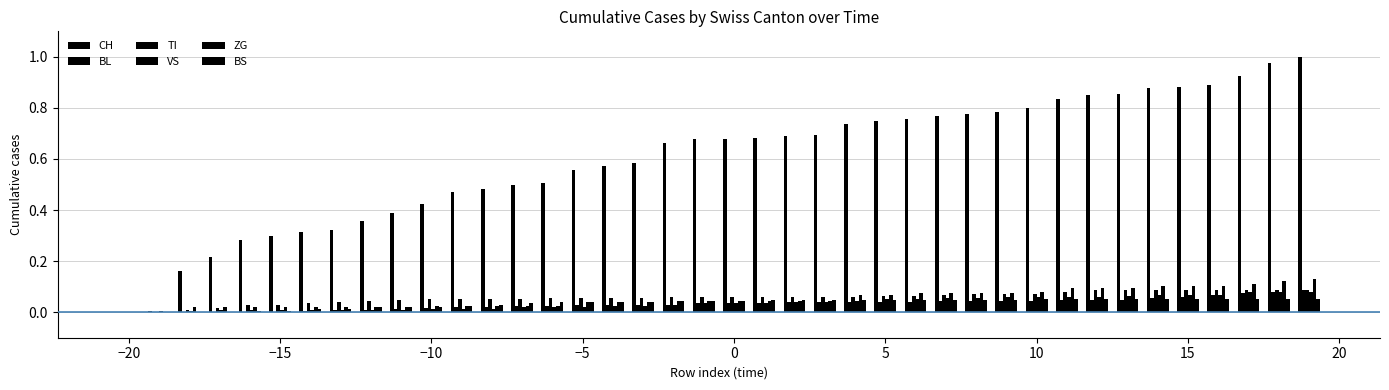

What is the difference between the maximum and minimum values in the BS series?

0.1